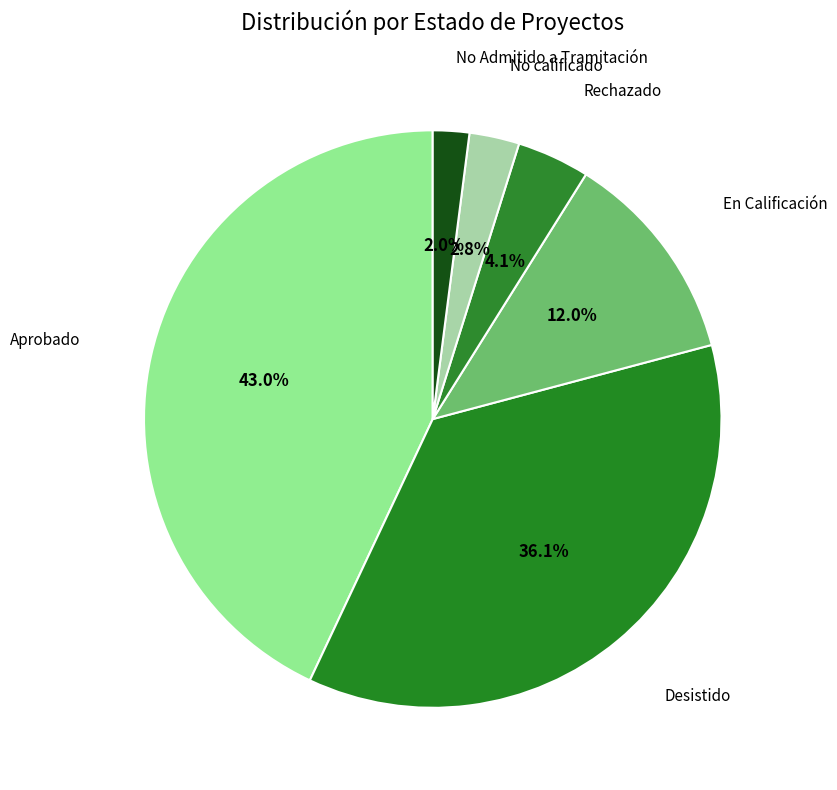

To the nearest percent, what portion does No calificado represent?

3%